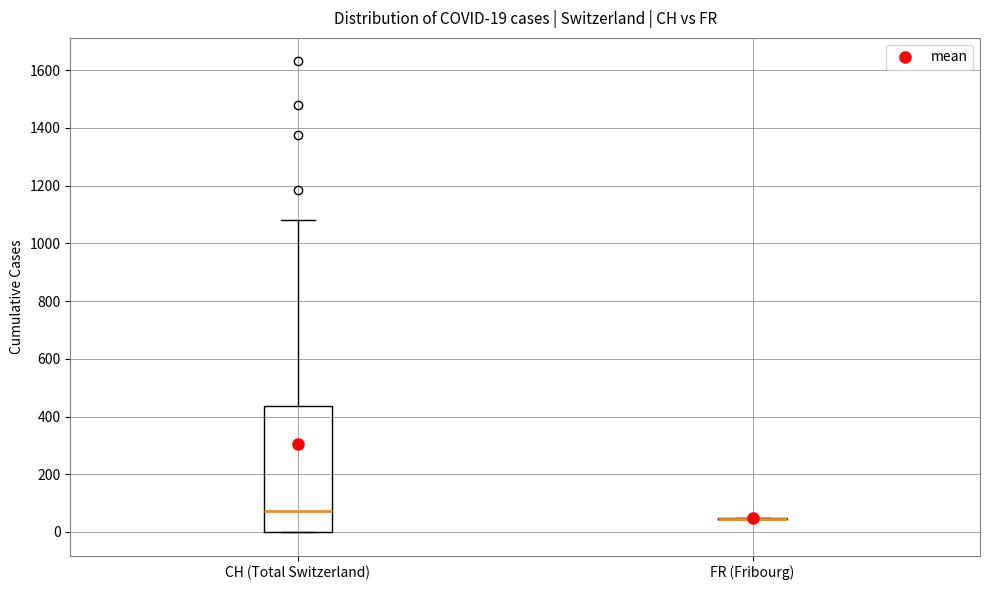

Which box is the tallest, from its lower edge to its upper edge?

CH (Total Switzerland)